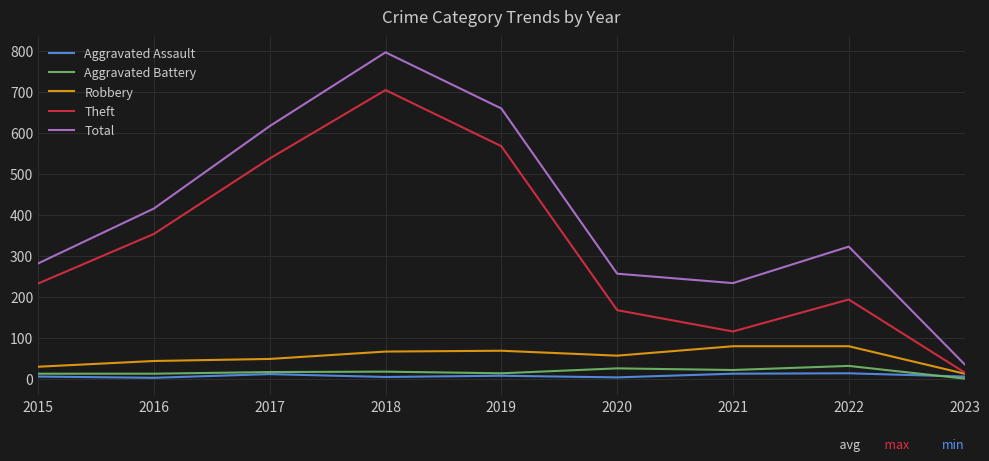

Which series has the largest total across all categories?

Total